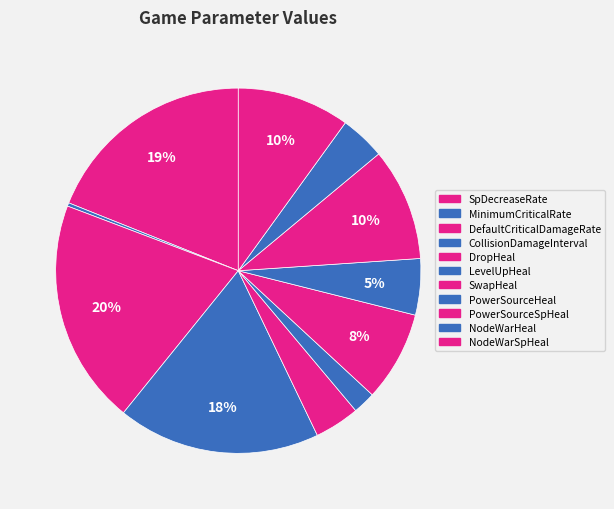

To the nearest percent, what is the difference between the largest and smallest slice percentages?

20%